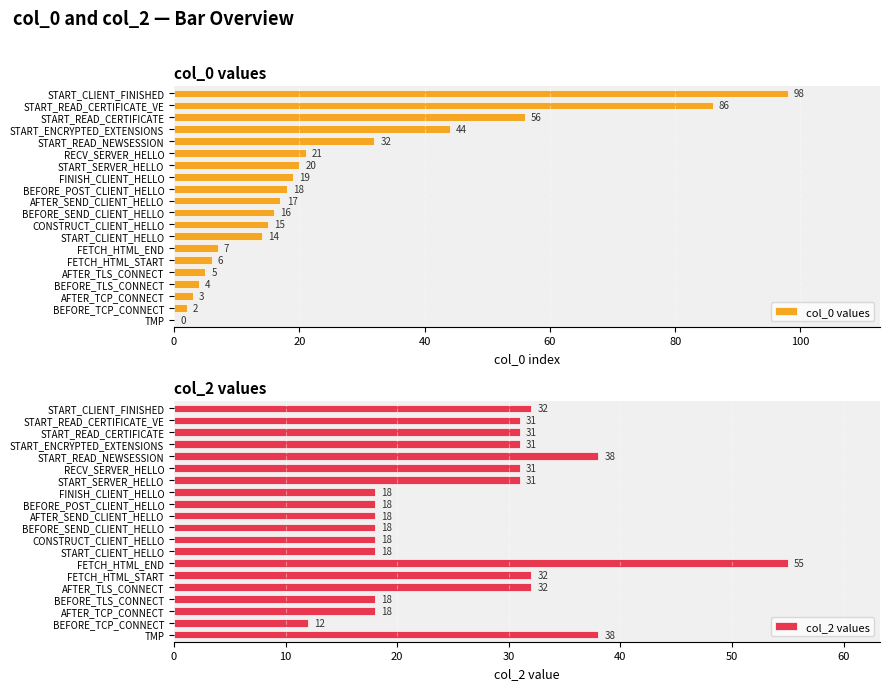

What is the sum of the col_0 values values at AFTER_TLS_CONNECT and START_ENCRYPTED_EXTENSIONS?

49